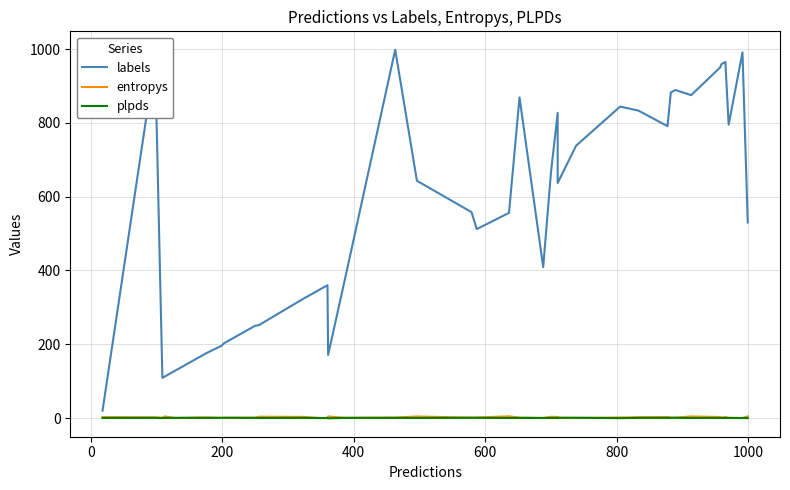

What is the highest value of the labels series?

998.0